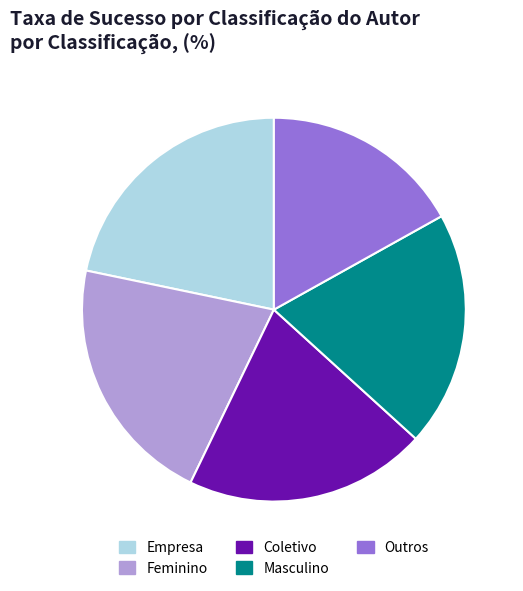

Count the number of slices in the pie.

5